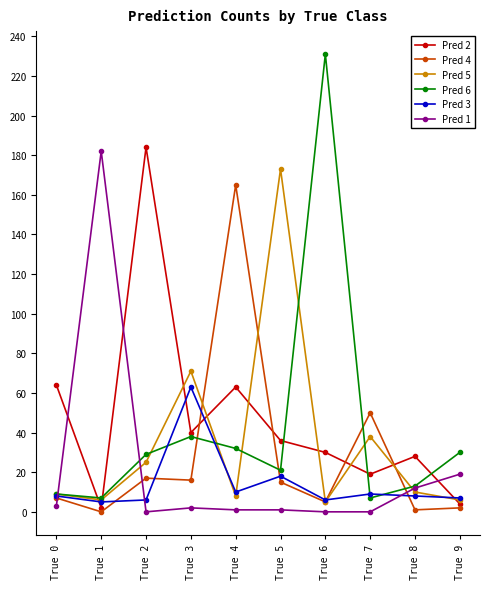

List the series in order of their overall mean, lowest first.

Pred 3, Pred 1, Pred 4, Pred 5, Pred 6, Pred 2